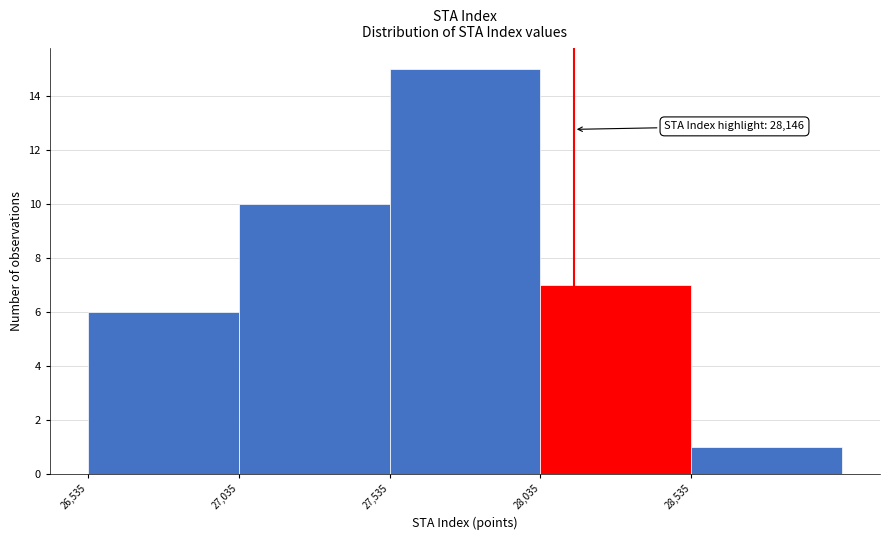

Which range on the x-axis has the tallest bar?

27535 to 28035